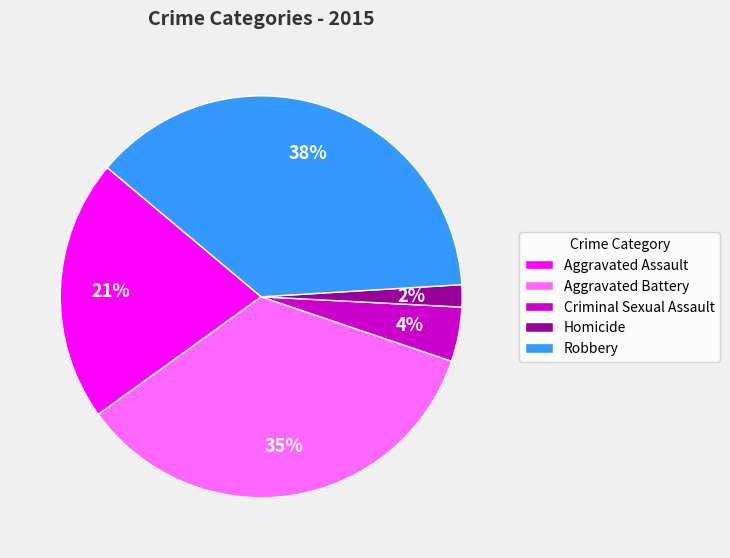

To the nearest percent, what is the difference between the largest and smallest slice percentages?

36%